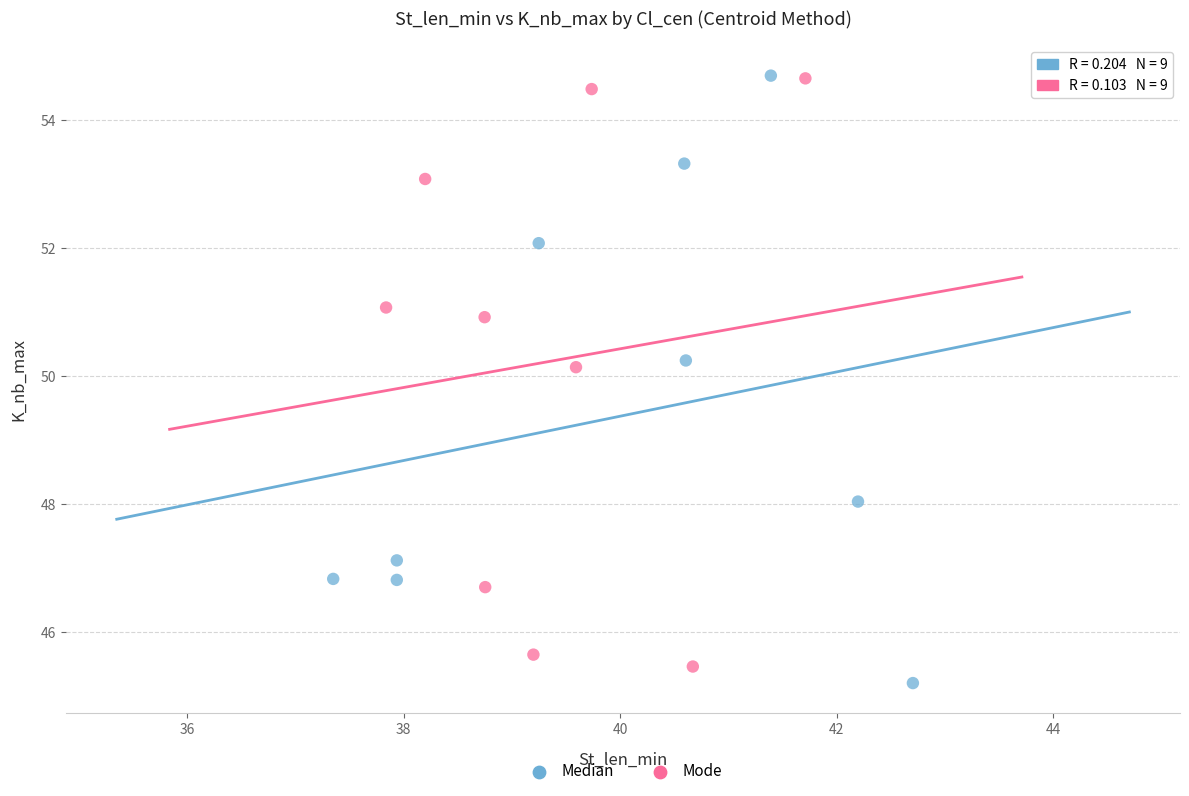

Which series contains the lowest Y value?

Median